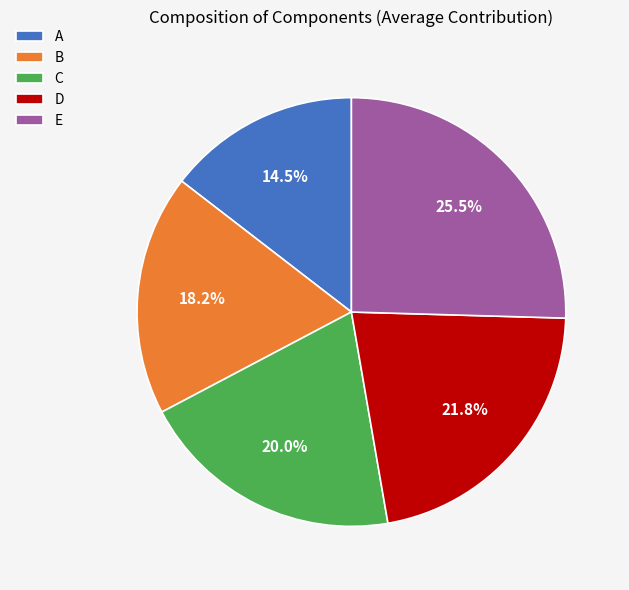

True or false: A accounts for 9% of the total.

False